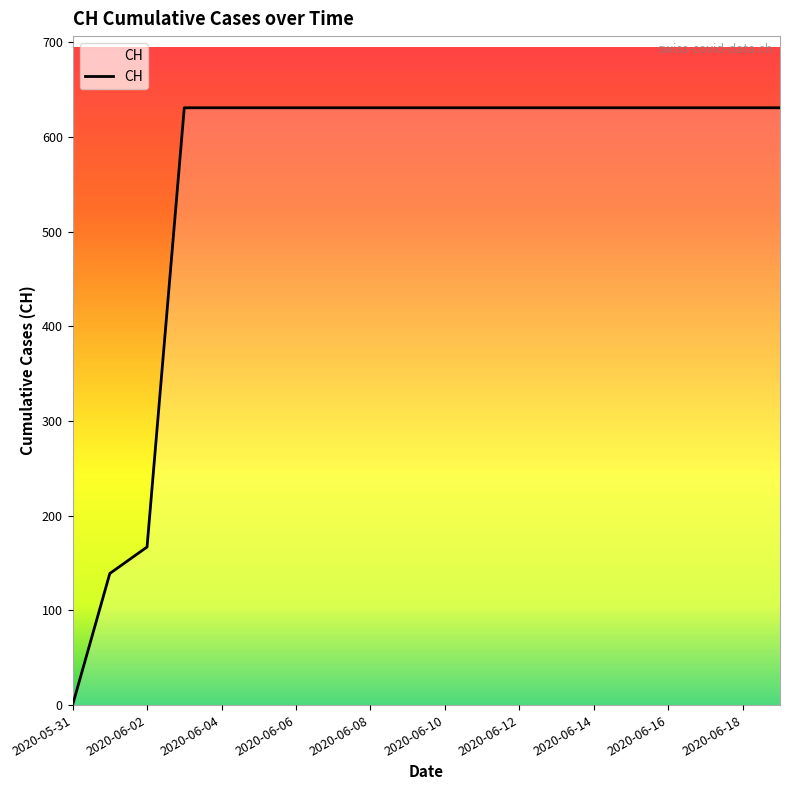

What is the difference between the maximum and minimum values?

631